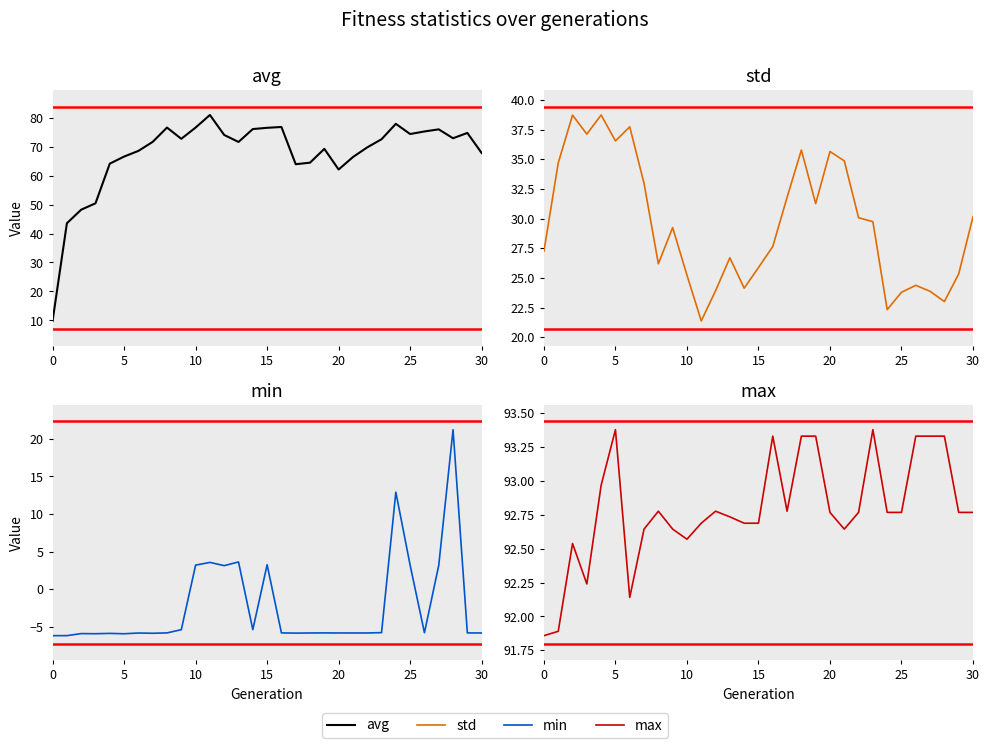

In avg, how many points are lower than both neighbors (excluding endpoints)?

6